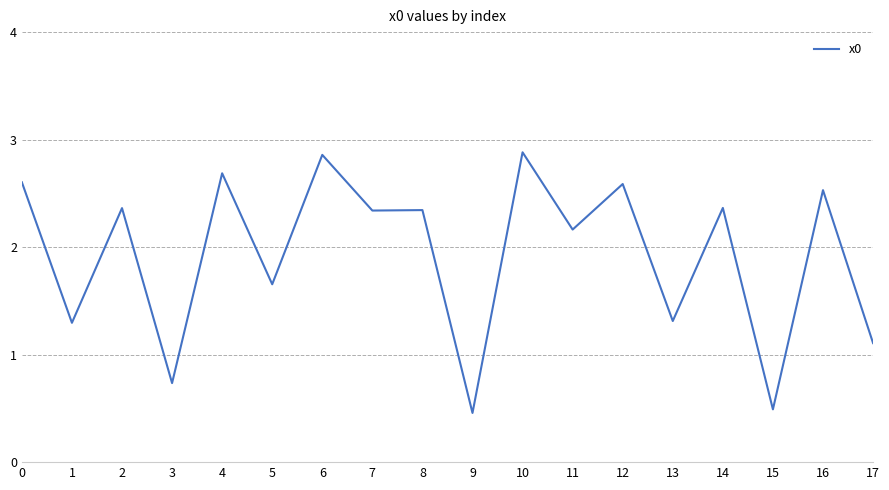

What is the difference between the values at 7 and 5?

0.7